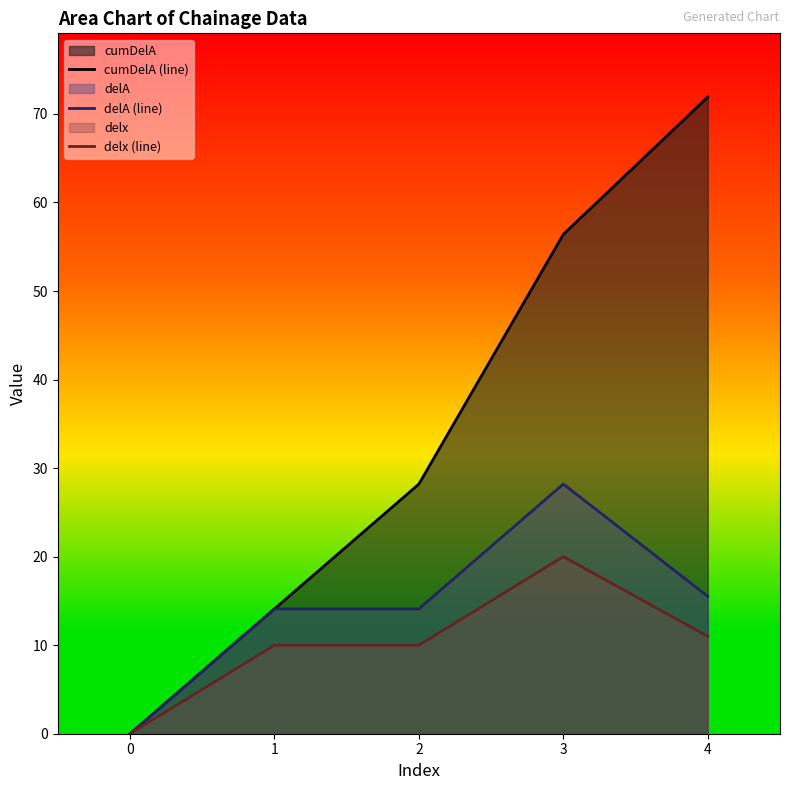

List the series in order of their peak value, lowest first.

delx (line), delA (line), cumDelA (line)